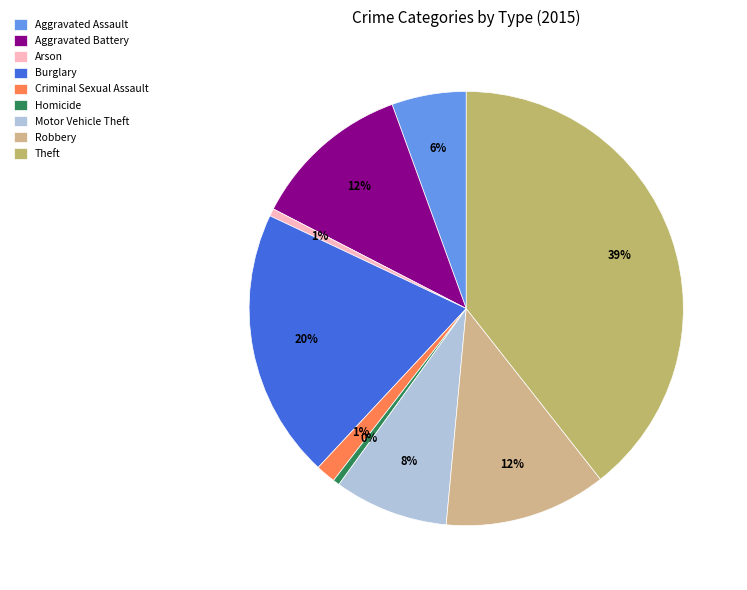

Which slice is the smallest?

Homicide